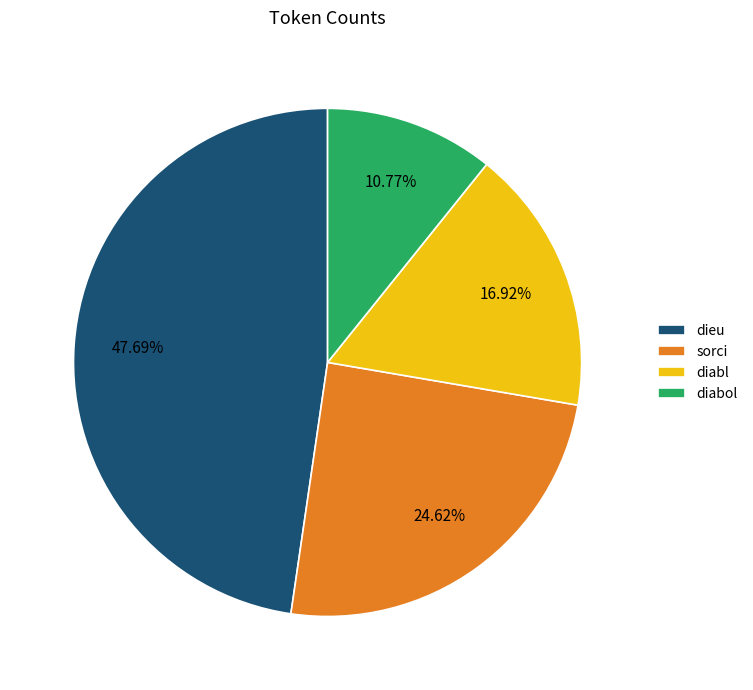

How many slices are in this pie chart?

4